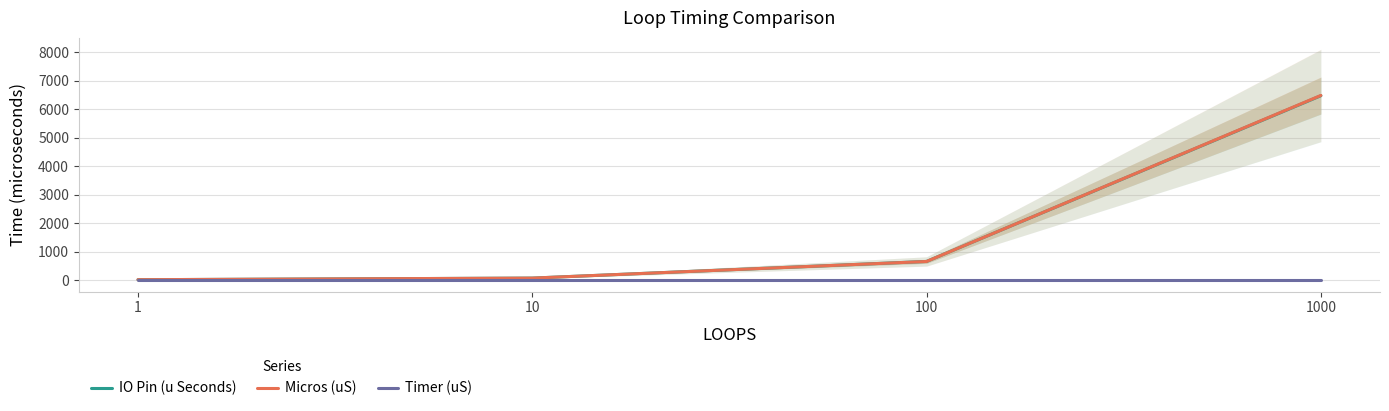

Does the chart display data point markers on the line(s)?

No